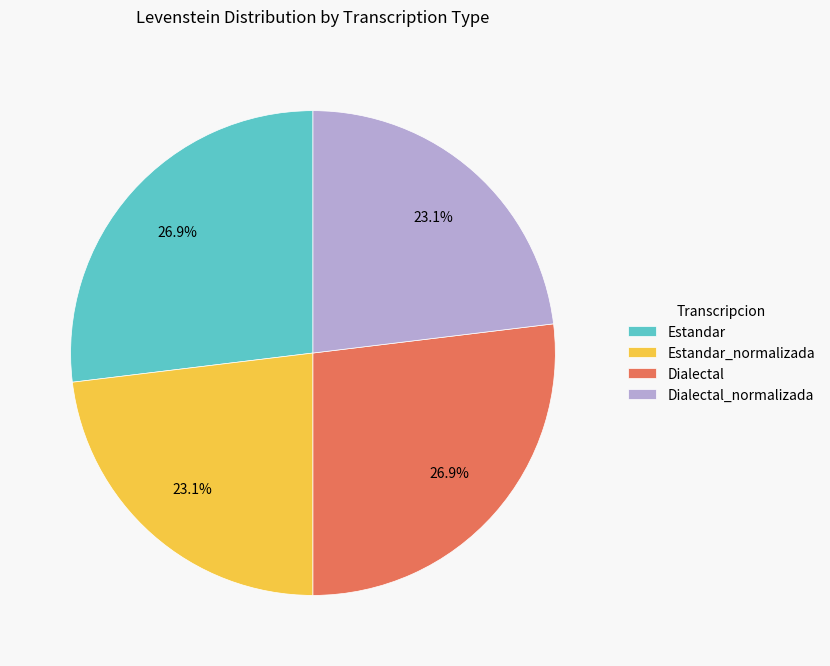

What portion of the pie excludes Estandar_normalizada?

76.9%